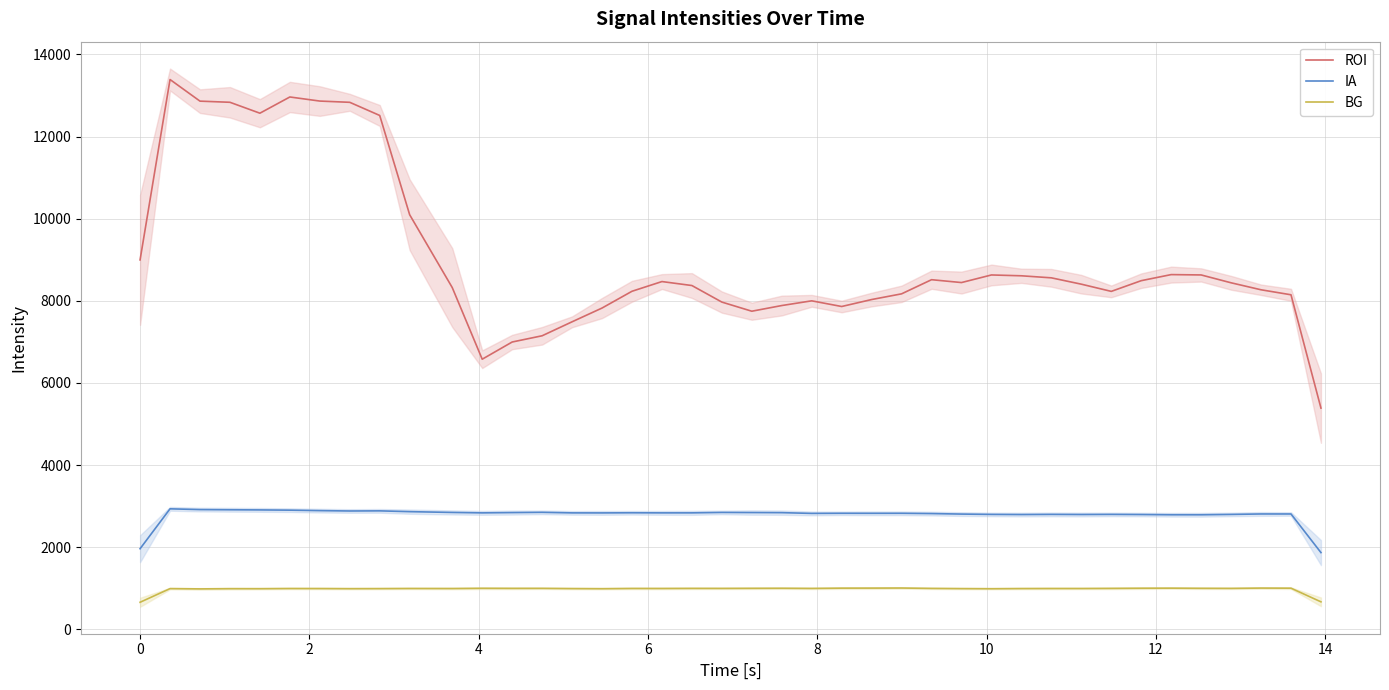

What is the highest value of the ROI series?

13388.5